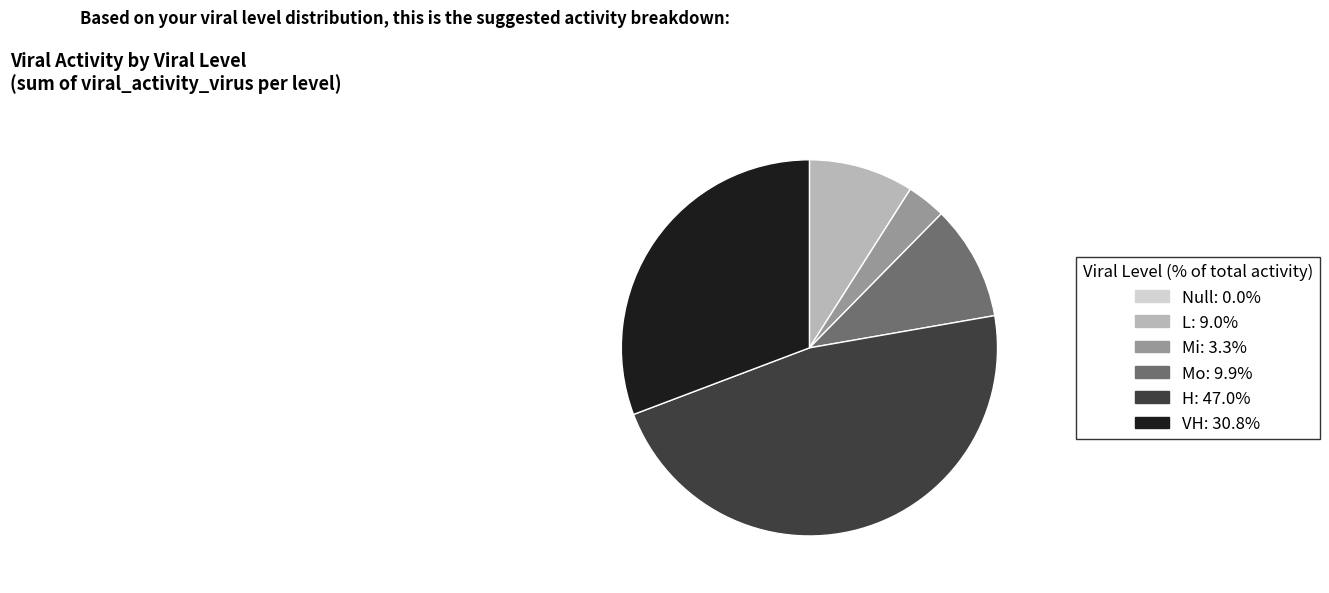

Is there a majority slice in this chart?

No